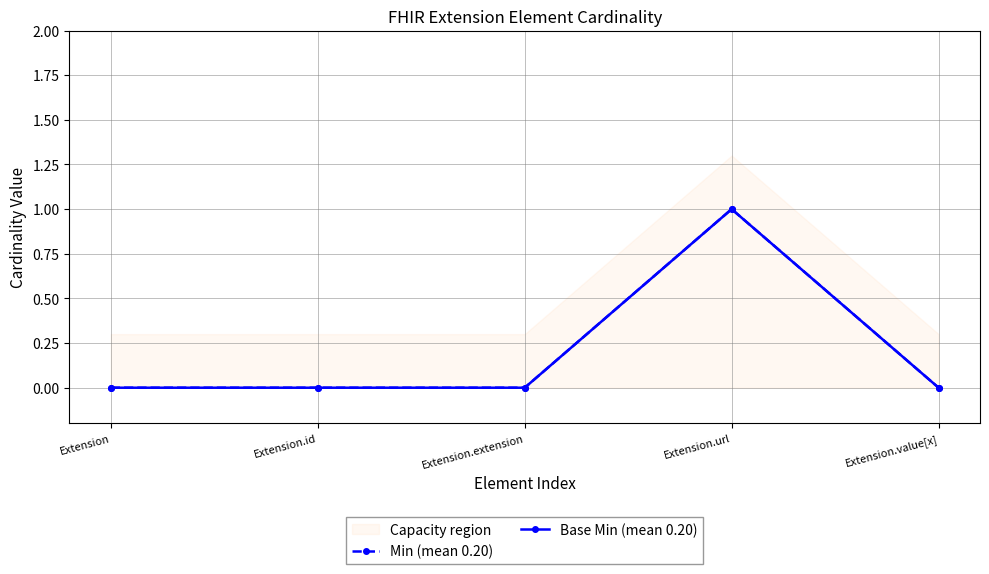

Between Extension.value[x] and Extension.extension, which is larger?

Extension.value[x]